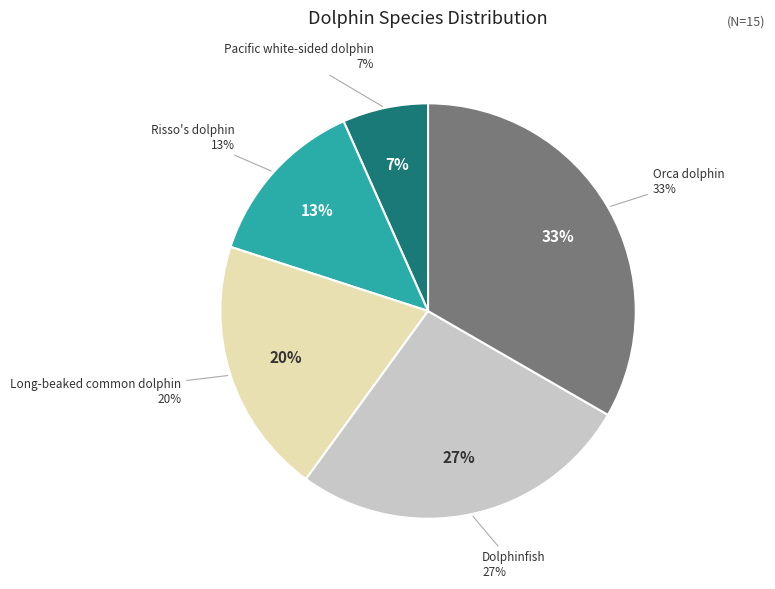

How many segments does this pie chart have?

5